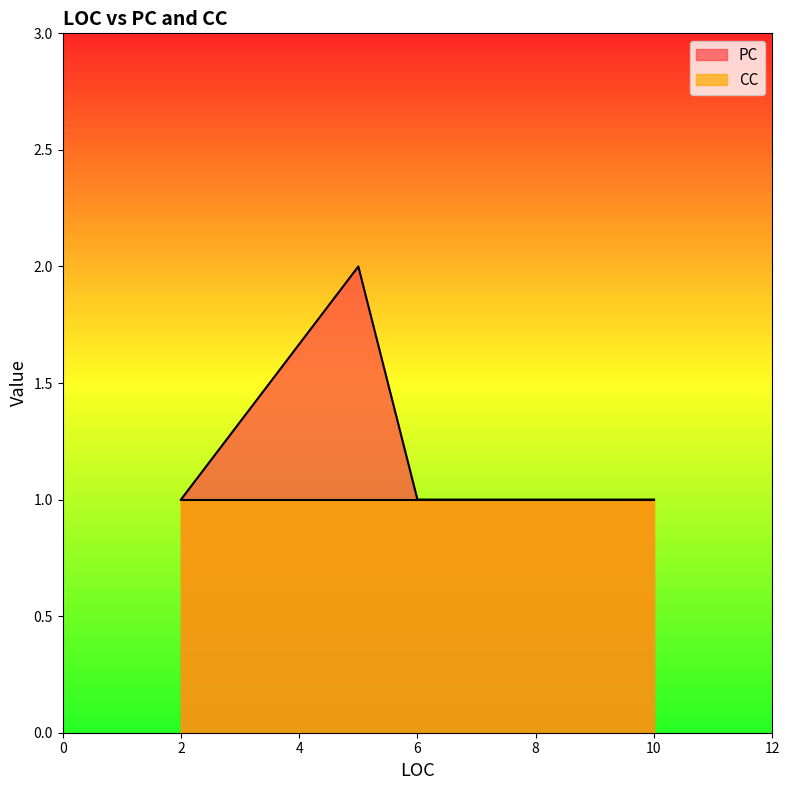

At which category is the sum across all series the highest?

5